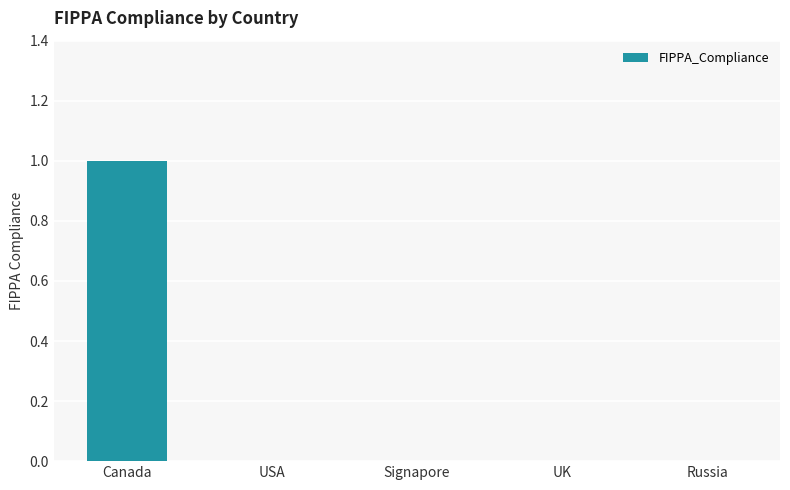

How many series are shown in this chart?

1